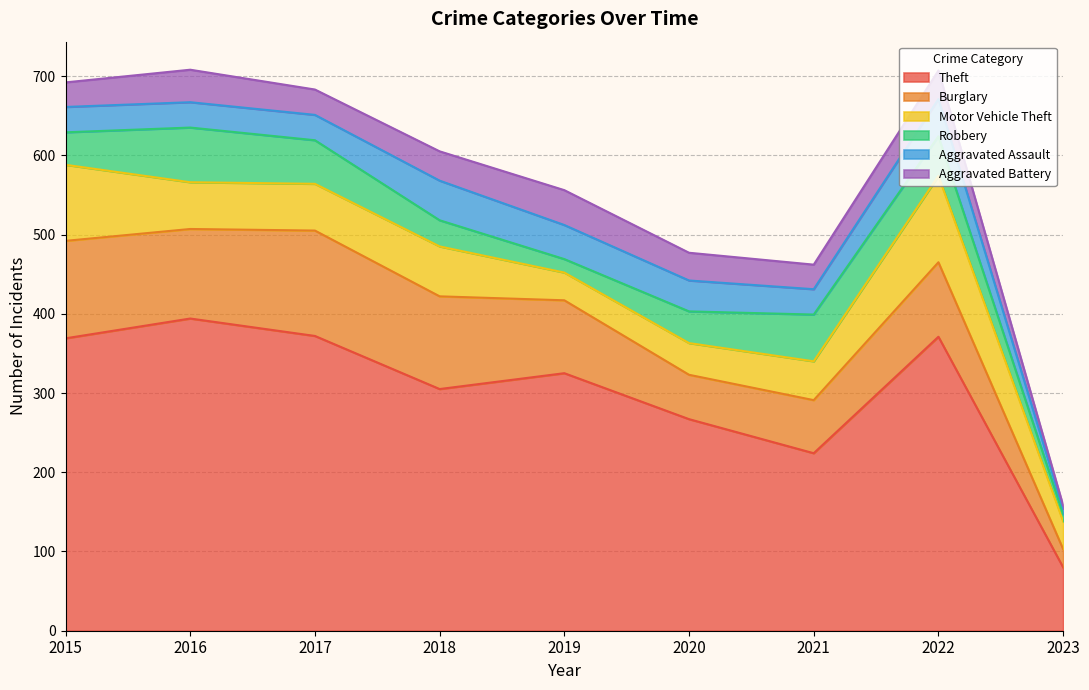

How many interior local valleys does the Aggravated Assault series have?

1